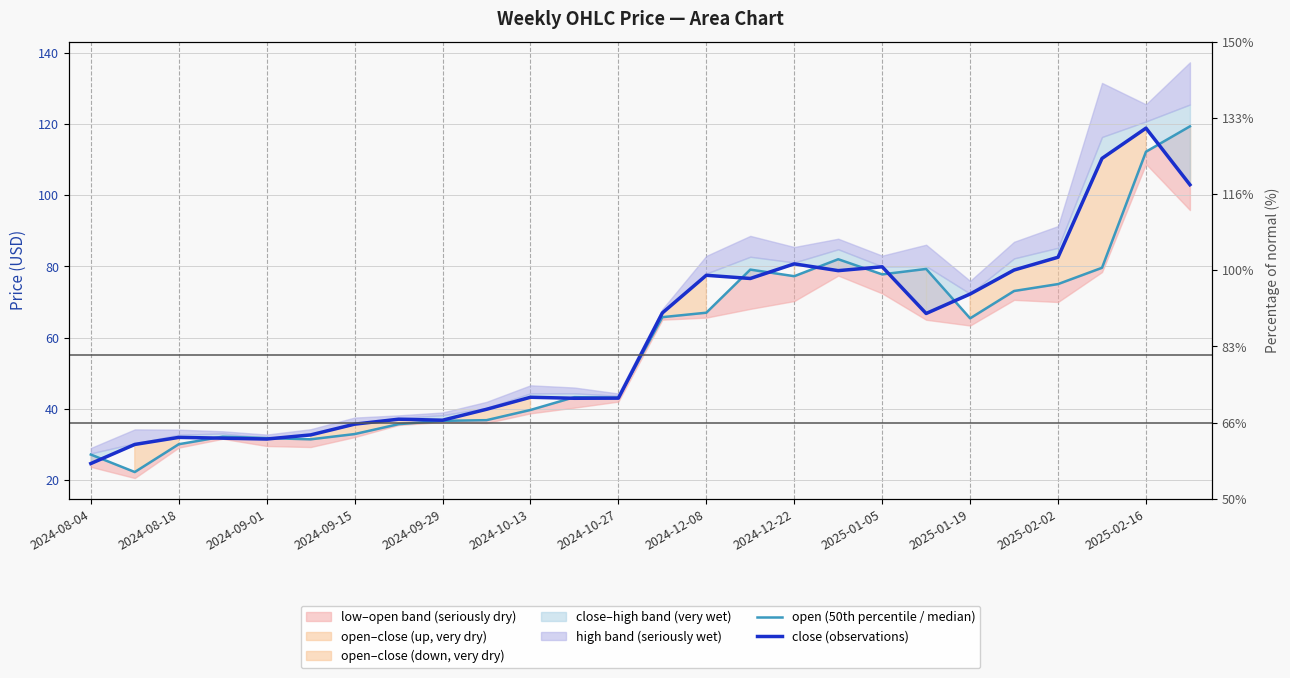

What is the difference between the open (50th percentile / median) values at 22 and 17?

7.0